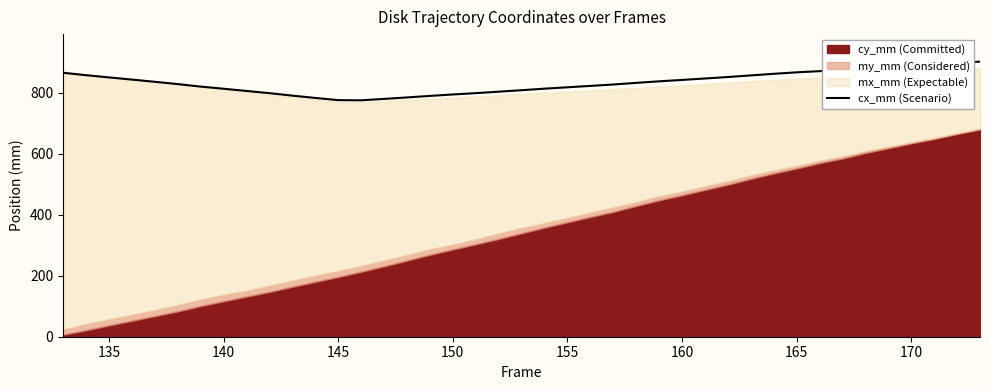

What is the average value?

834.6